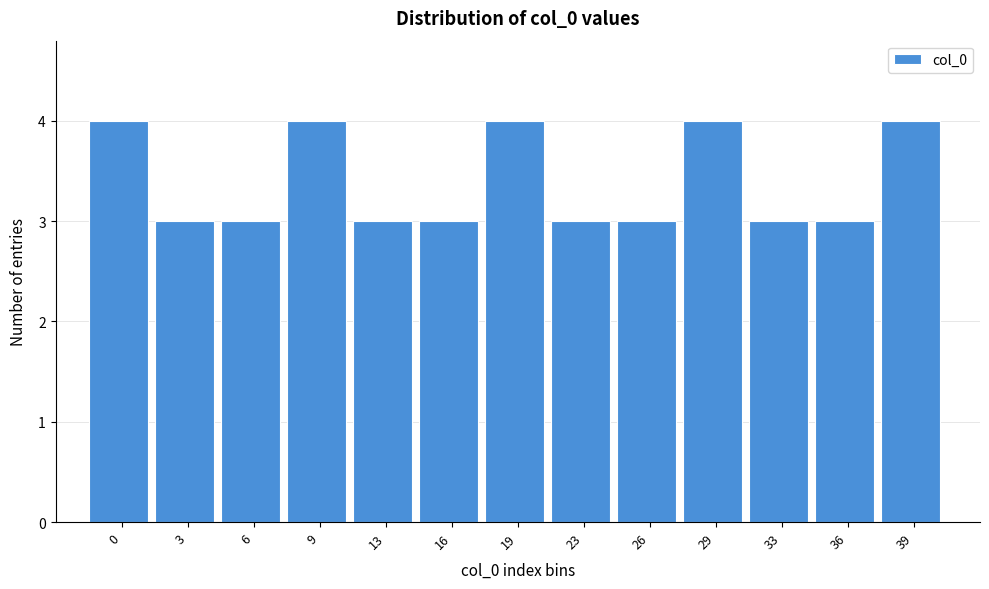

Reading left to right, list all the values displayed in this chart.

0=4	3=3	6=3	9=4	13=3	16=3	19=4	23=3	26=3	29=4	33=3	36=3	39=4